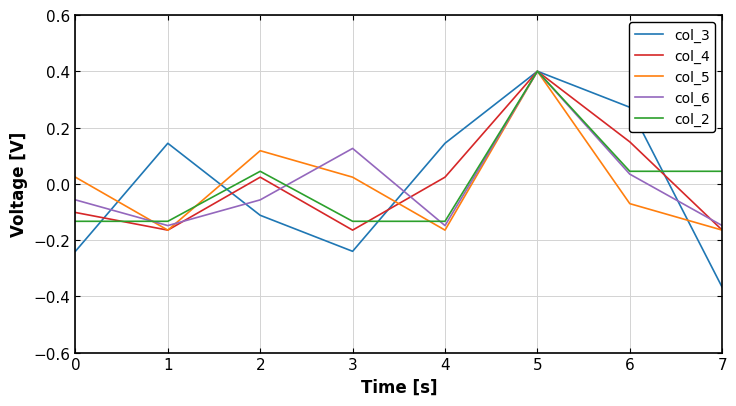

True or false: col_4 has a value of -0.1 at 0.

True